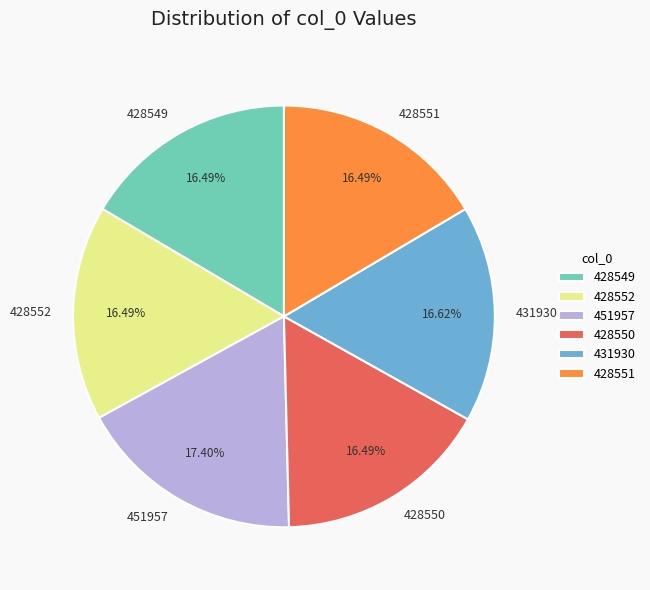

To the nearest percent, what is the difference between the largest and smallest slice percentages?

1%